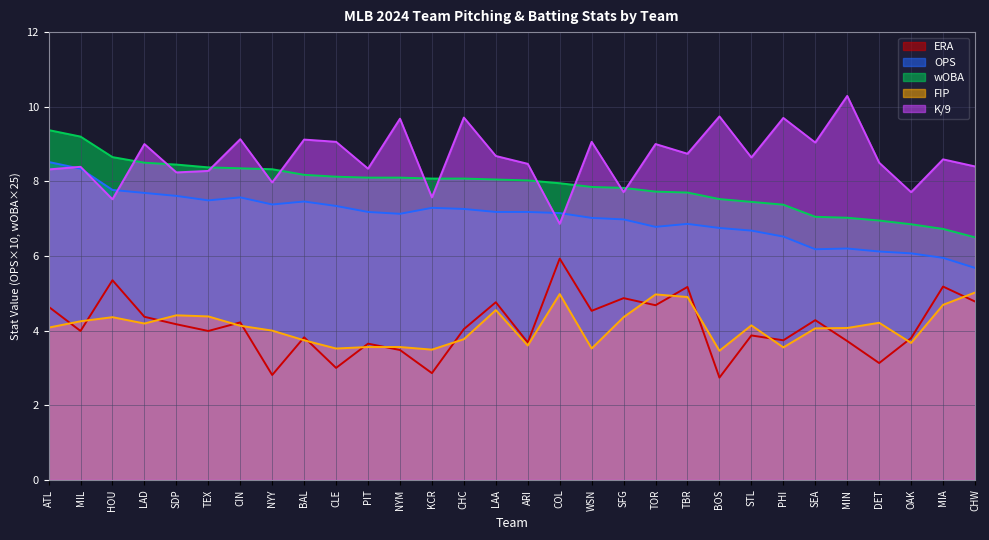

Where is FIP nearest to the value 4?

NYY